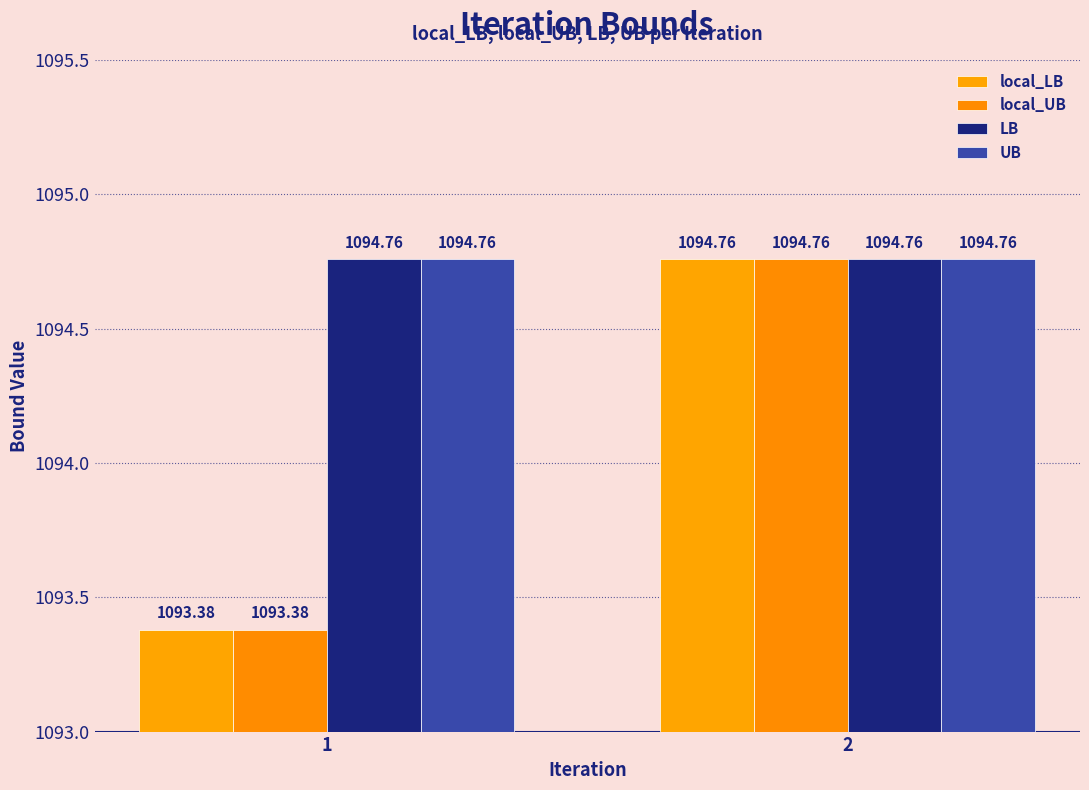

Which category has the lowest value across all series?

1